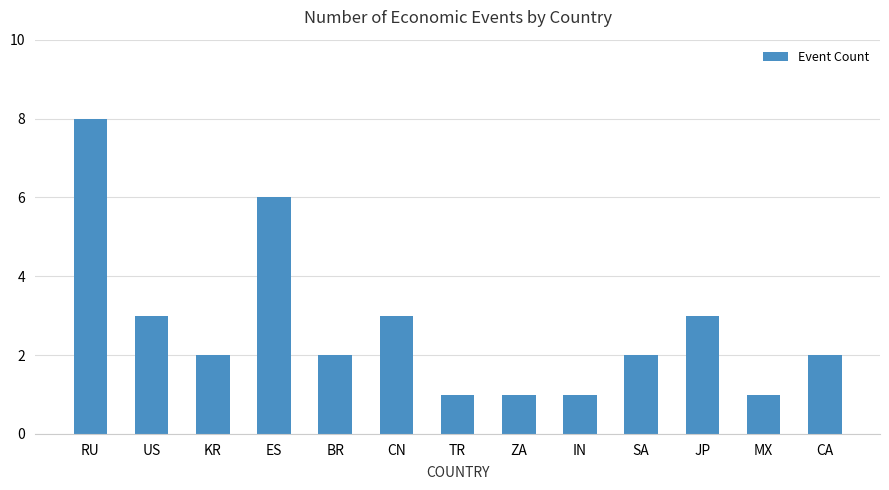

What is the average value?

3